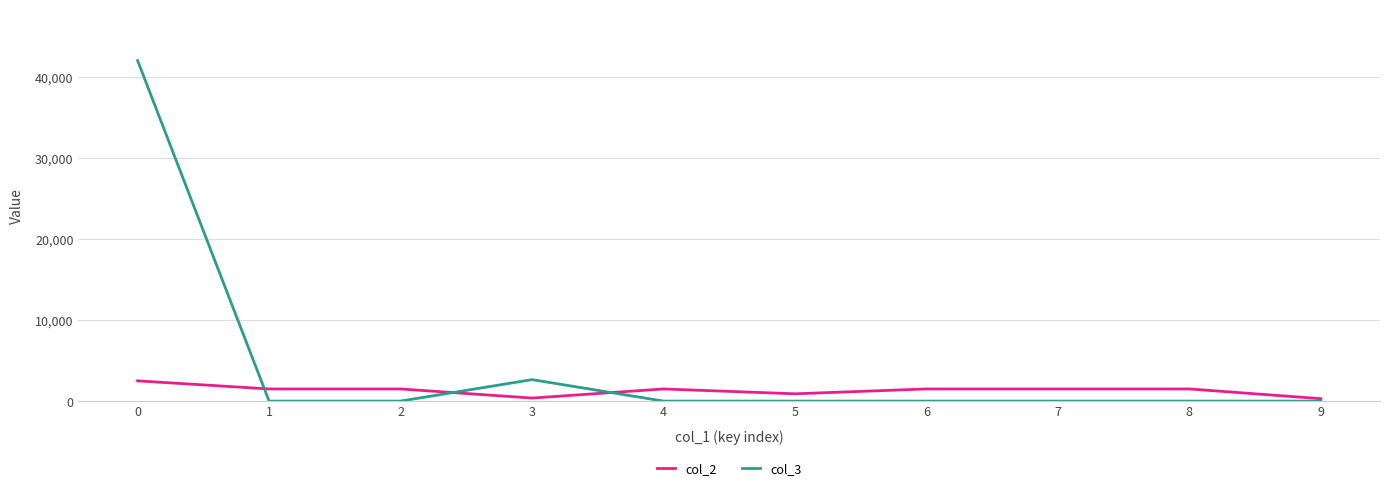

List the series in order of their peak value, highest first.

col_3, col_2